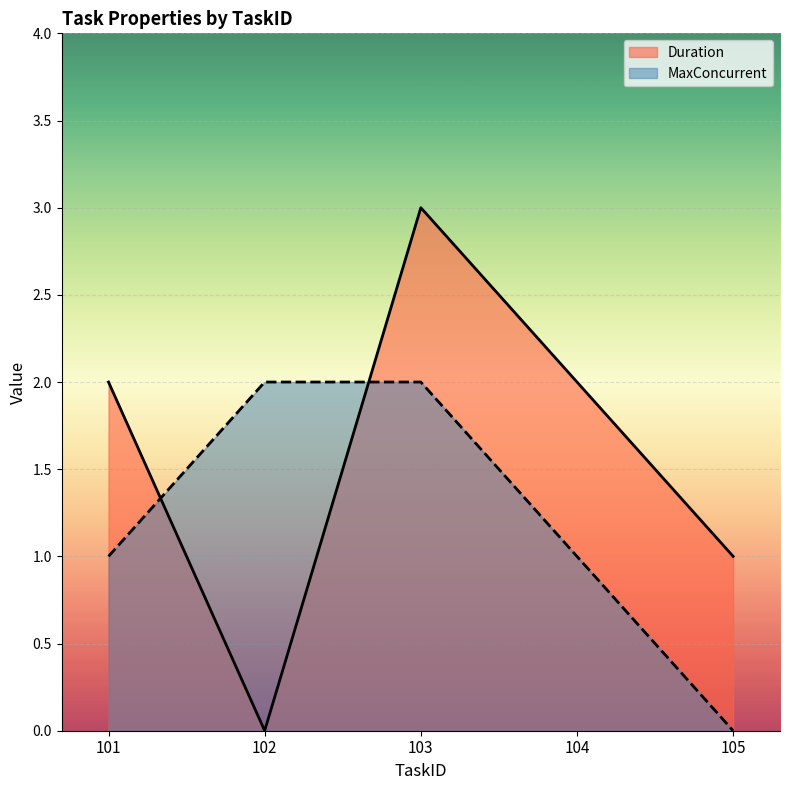

Which series has the widest spread of values?

Duration